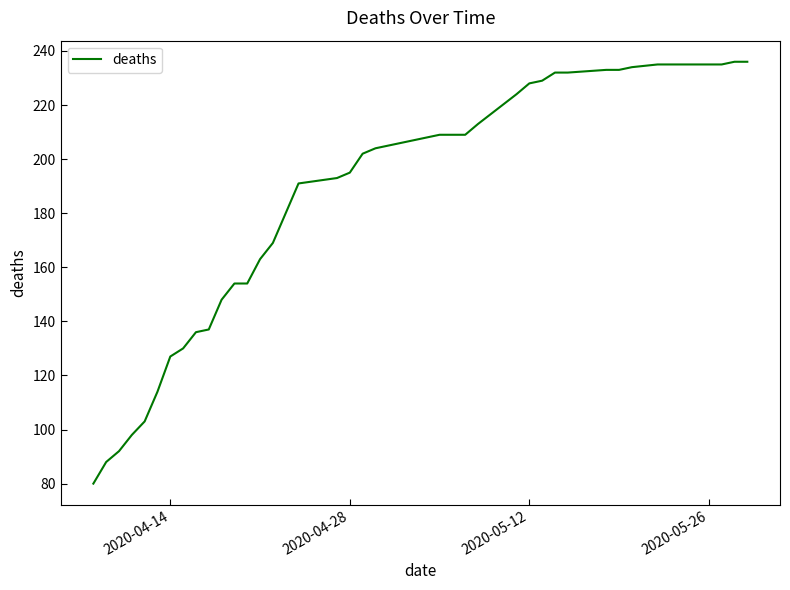

What is the difference between the maximum and minimum values?

156